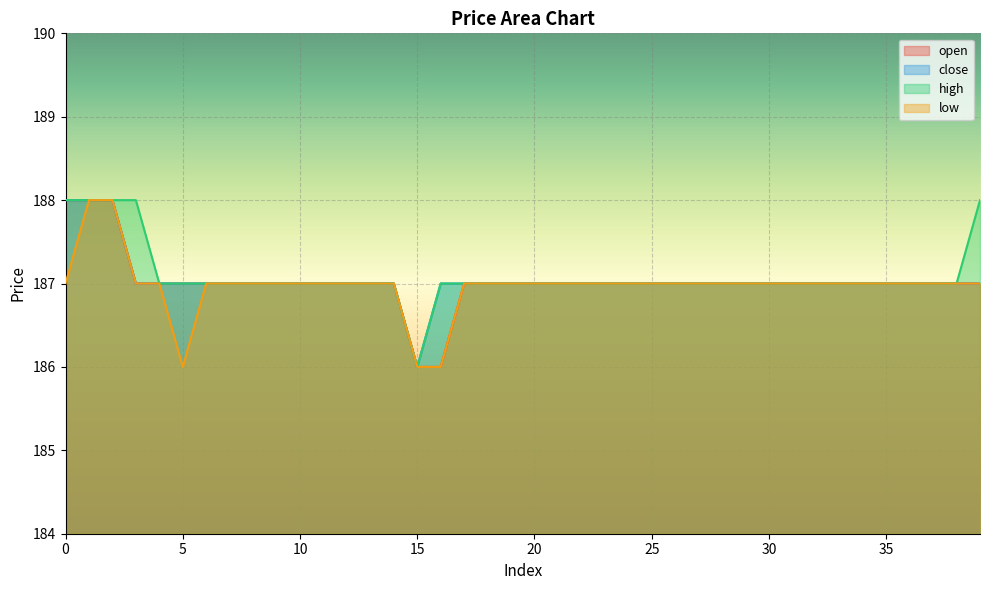

True or false: low has more than 1 interior local peaks.

False